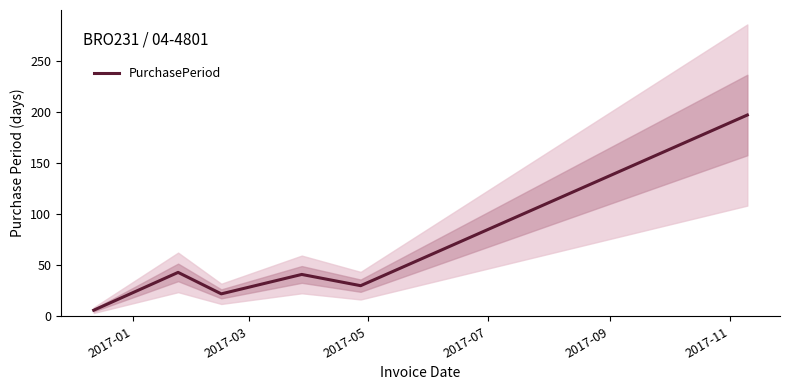

What is the minimum value shown in the chart?

6